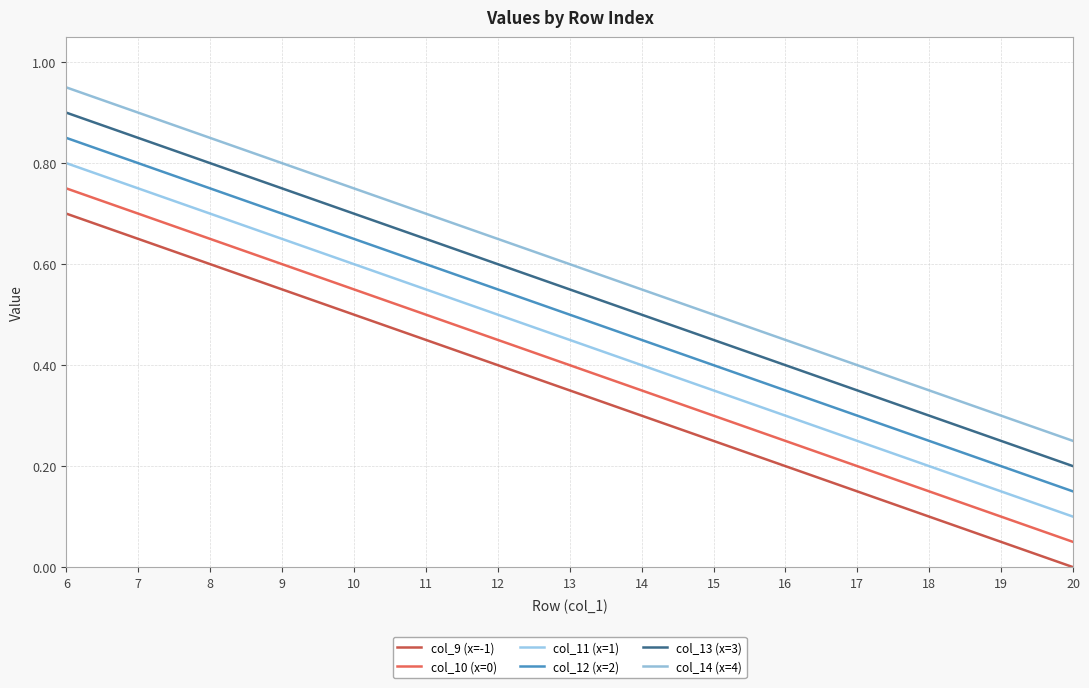

Reading left to right, list all the values displayed in this chart.

col_9 (x=-1): 6=0.7	7=0.7	8=0.6	9=0.6	10=0.5	11=0.5	12=0.4	13=0.3	14=0.3	15=0.2	16=0.2	17=0.1	18=0.1	19=0.1	20=0.0
col_10 (x=0): 6=0.8	7=0.7	8=0.7	9=0.6	10=0.6	11=0.5	12=0.5	13=0.4	14=0.3	15=0.3	16=0.2	17=0.2	18=0.1	19=0.1	20=0.1
col_11 (x=1): 6=0.8	7=0.8	8=0.7	9=0.7	10=0.6	11=0.6	12=0.5	13=0.5	14=0.4	15=0.3	16=0.3	17=0.2	18=0.2	19=0.1	20=0.1
col_12 (x=2): 6=0.8	7=0.8	8=0.8	9=0.7	10=0.7	11=0.6	12=0.6	13=0.5	14=0.5	15=0.4	16=0.3	17=0.3	18=0.2	19=0.2	20=0.1
col_13 (x=3): 6=0.9	7=0.8	8=0.8	9=0.8	10=0.7	11=0.7	12=0.6	13=0.6	14=0.5	15=0.5	16=0.4	17=0.3	18=0.3	19=0.2	20=0.2
col_14 (x=4): 6=0.9	7=0.9	8=0.8	9=0.8	10=0.8	11=0.7	12=0.7	13=0.6	14=0.6	15=0.5	16=0.5	17=0.4	18=0.3	19=0.3	20=0.2